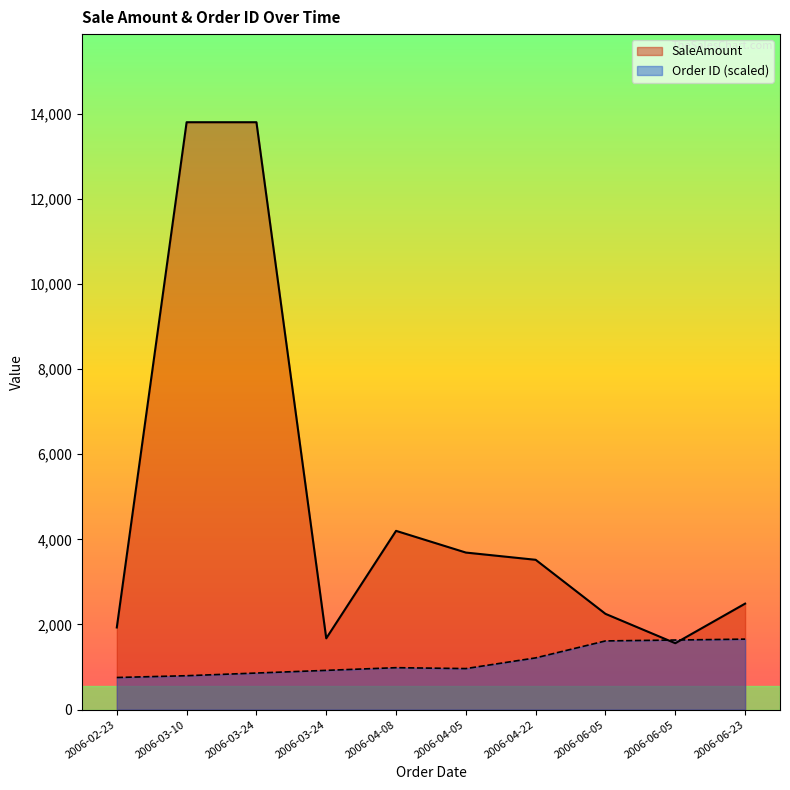

What is the total value across all series at 2006-06-23?

4146.0